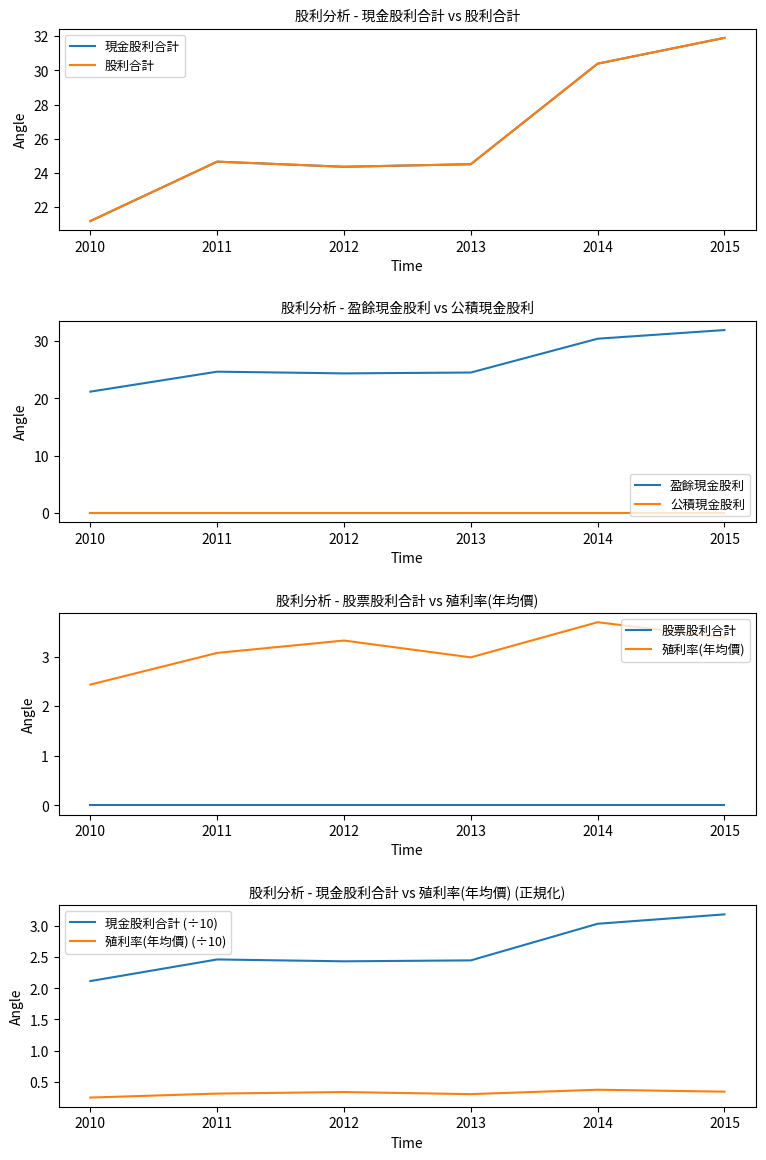

Which series has the largest range (max minus min)?

現金股利合計